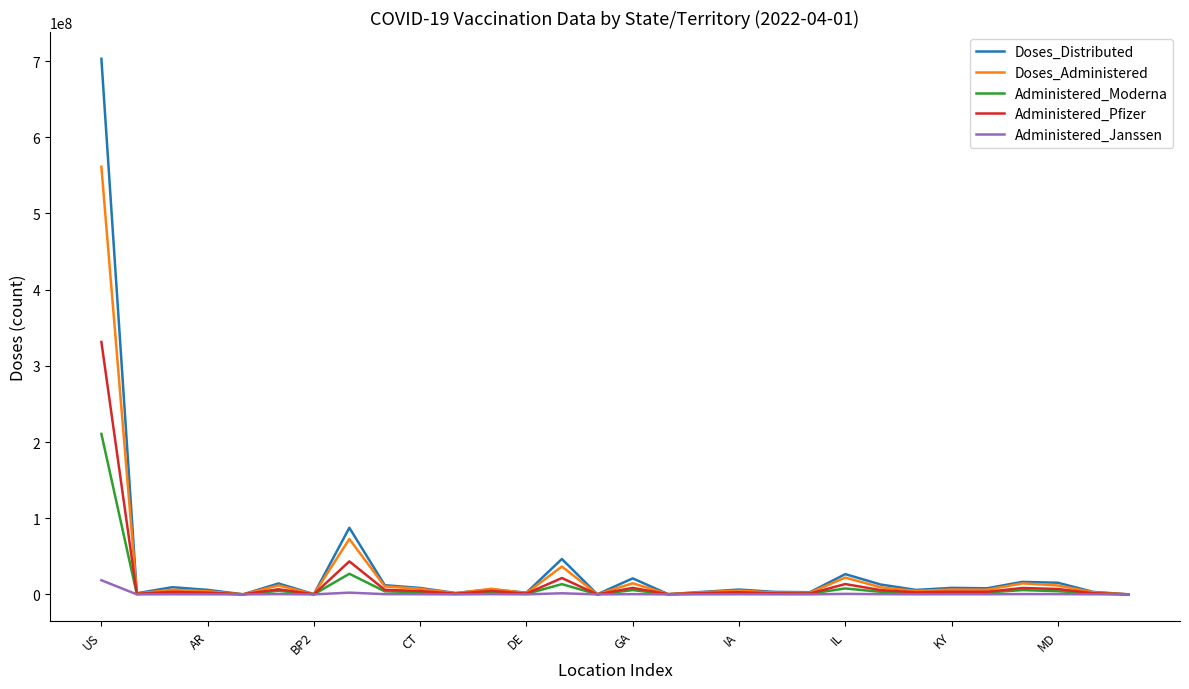

List the series in order of their peak value, lowest first.

Administered_Janssen, Administered_Moderna, Administered_Pfizer, Doses_Administered, Doses_Distributed